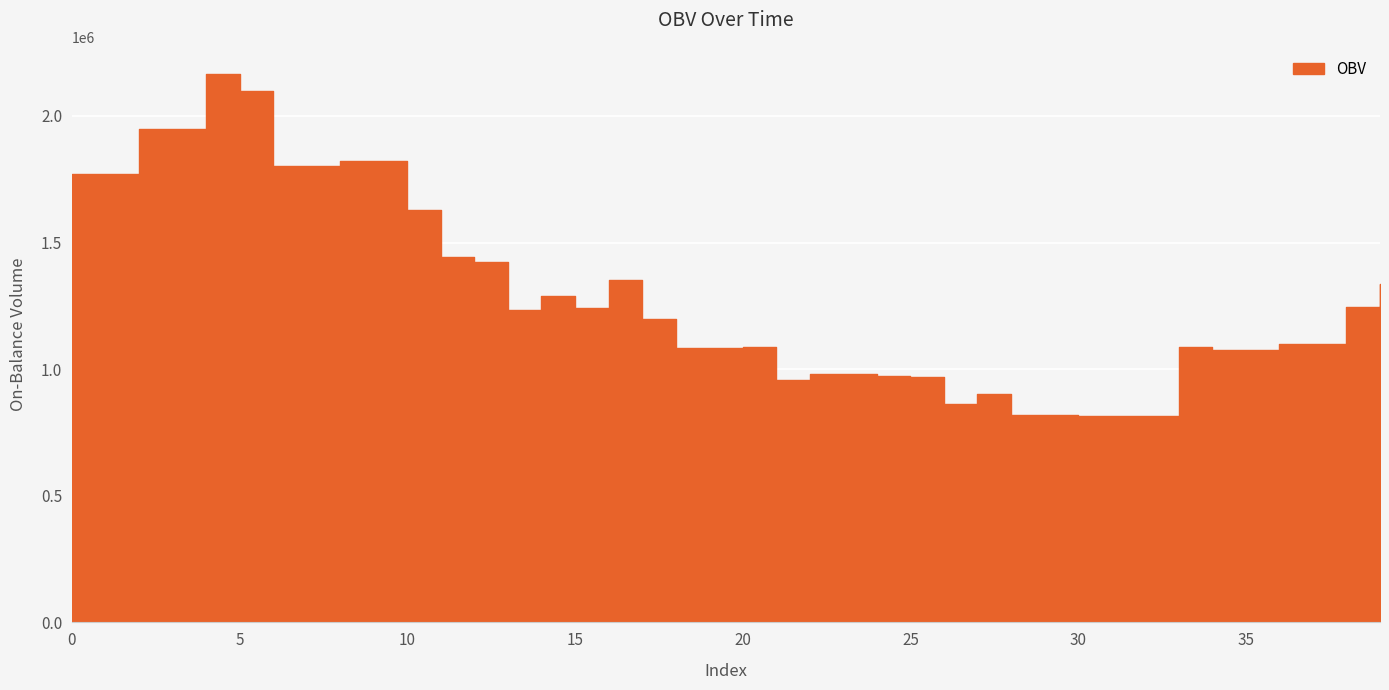

What is the change in value from 2 to 26?

-1084432.6